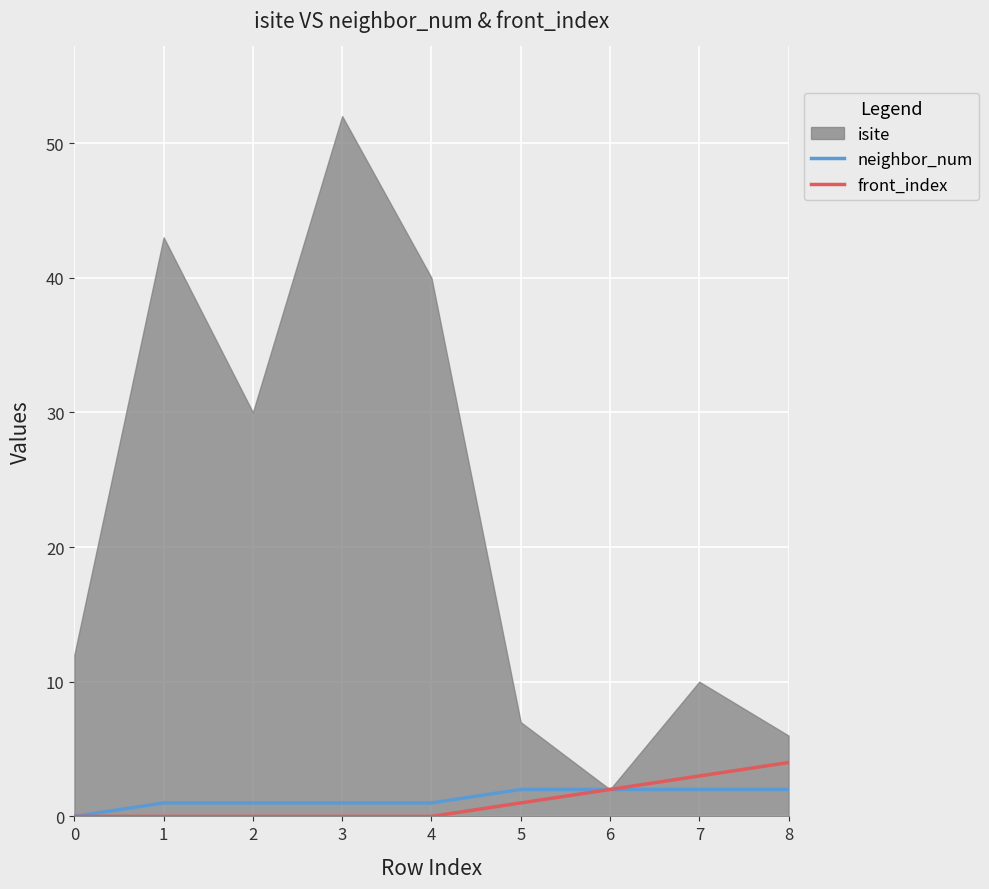

True or false: front_index and neighbor_num intersect in this chart.

False